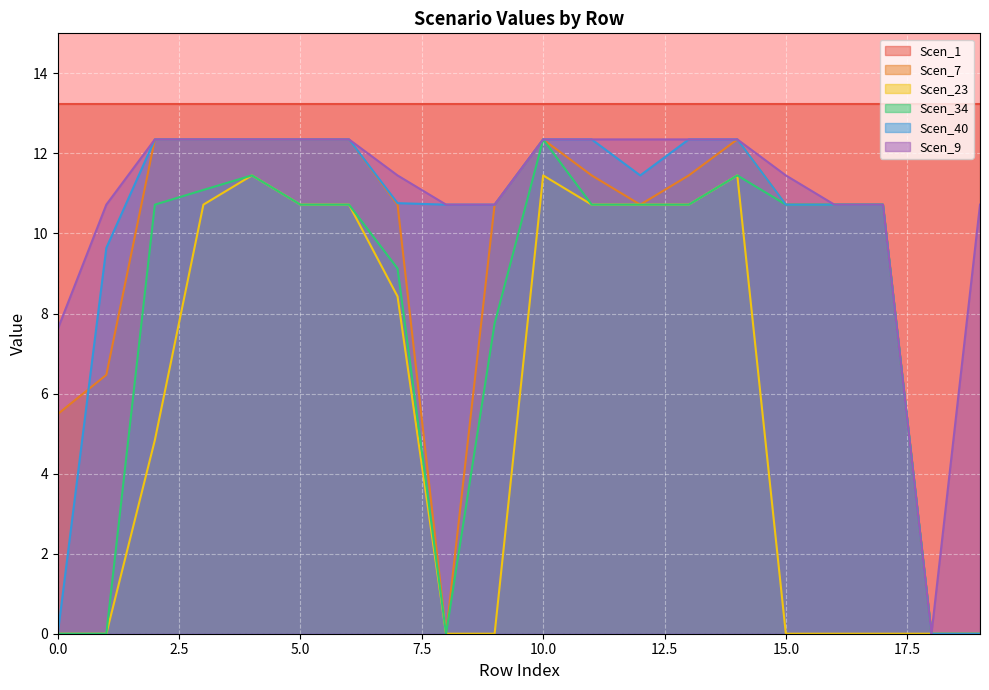

Does the chart display data point markers on the line(s)?

No